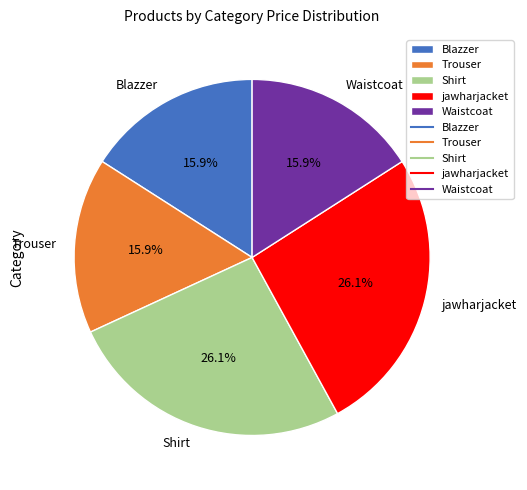

Combined, do Trouser and Waistcoat account for over 50%?

No